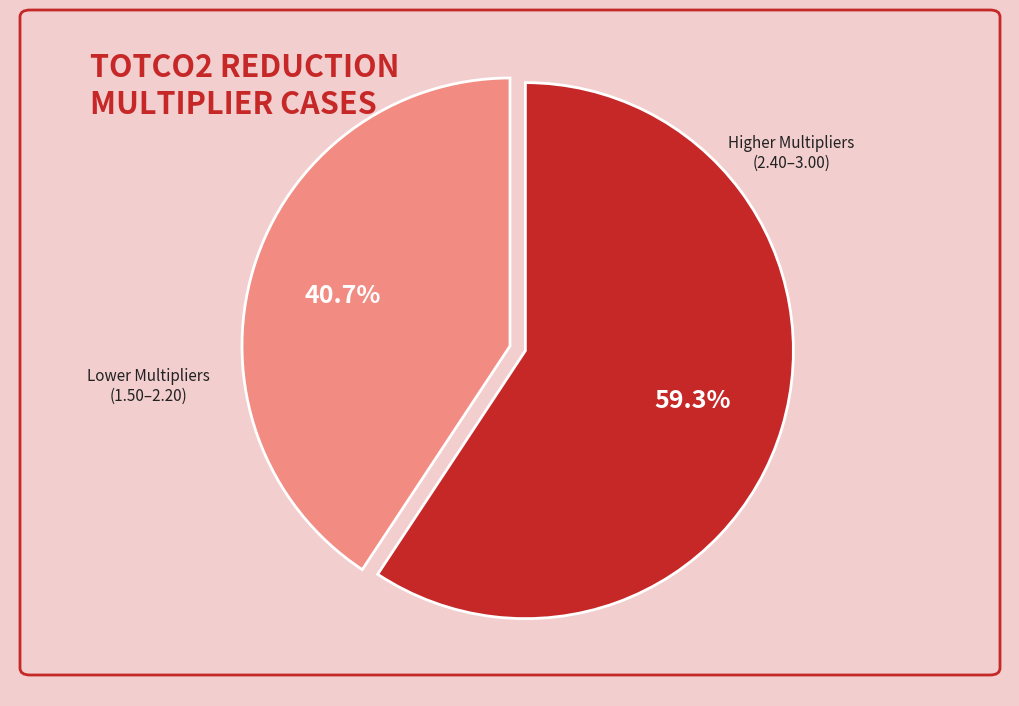

How many slices are in this pie chart?

2